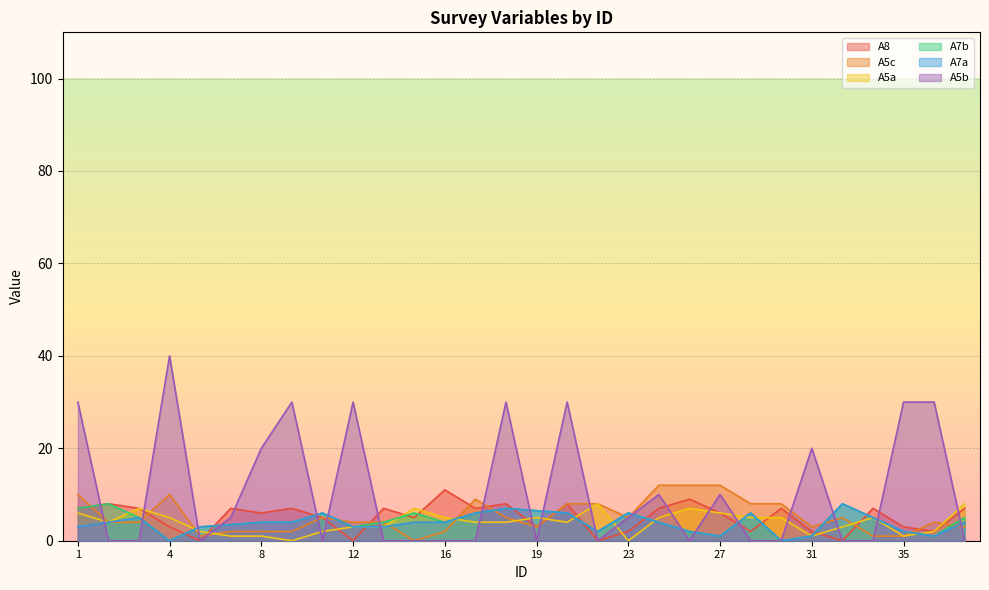

At 32, list the series in order from smallest to largest.

A8, A5b, A5a, A5c